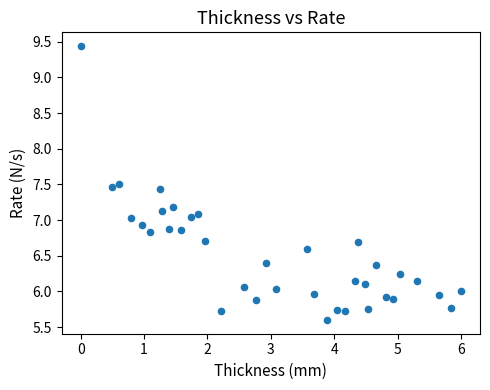

What is the range of Y values (max minus min)?

3.8